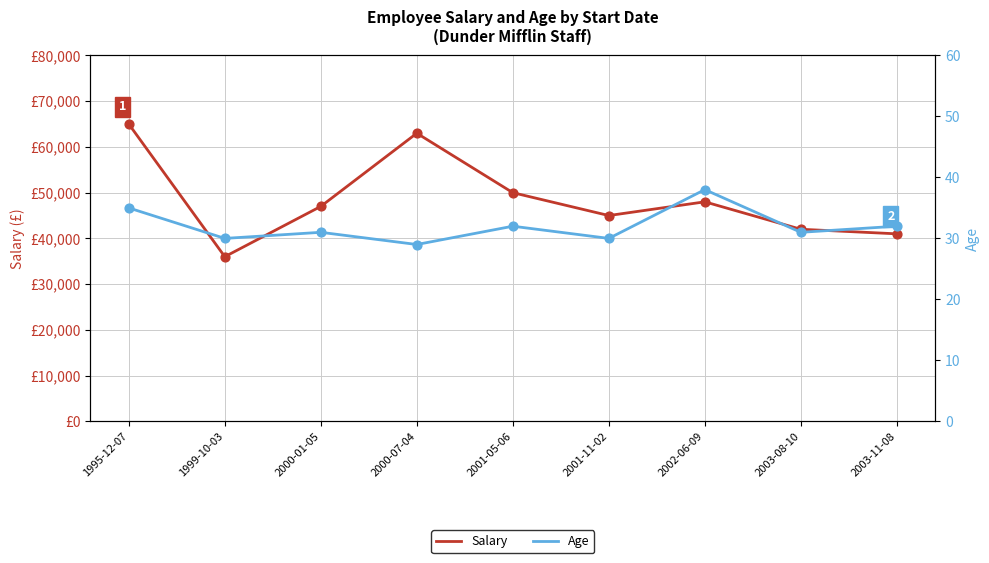

At how many categories does at least one series exceed 24639?

9